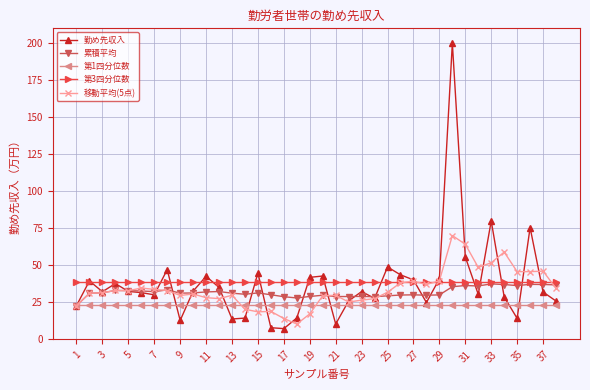

Which series has the widest spread of values?

勤め先収入